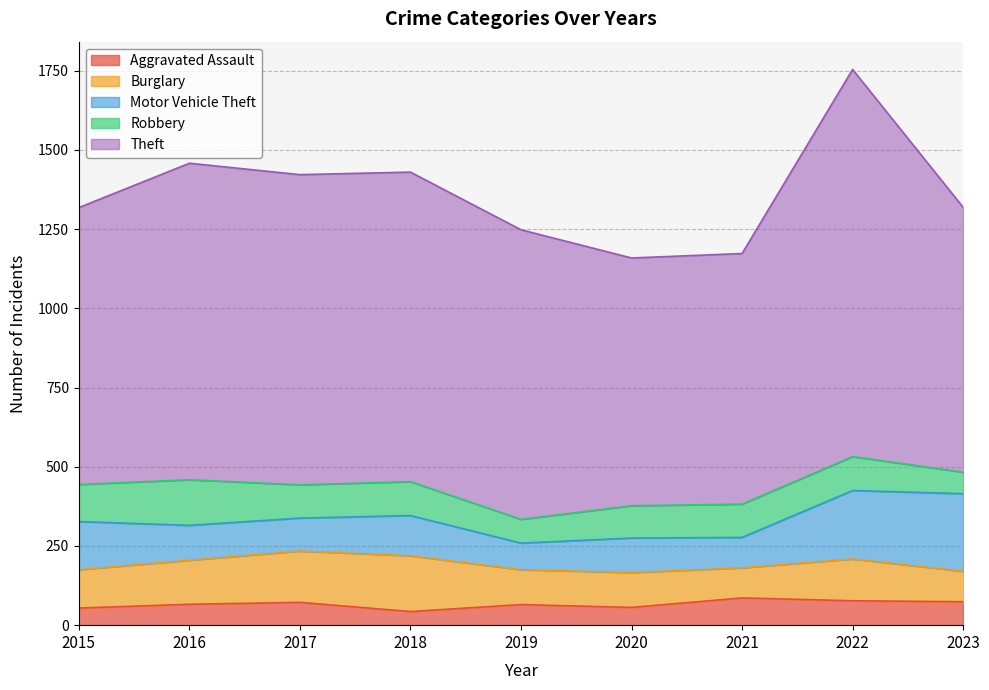

Which category has the lowest value across all series?

2018